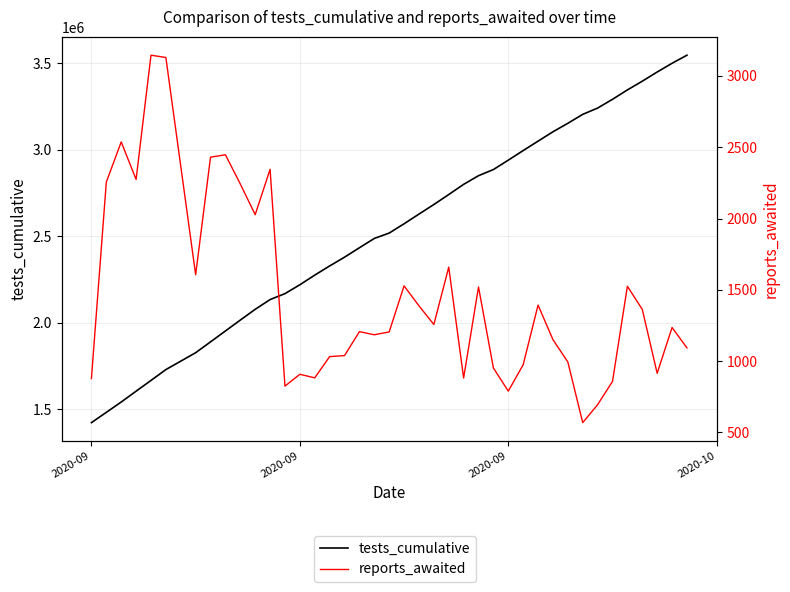

How many data points in tests_cumulative are above 2573005?

19